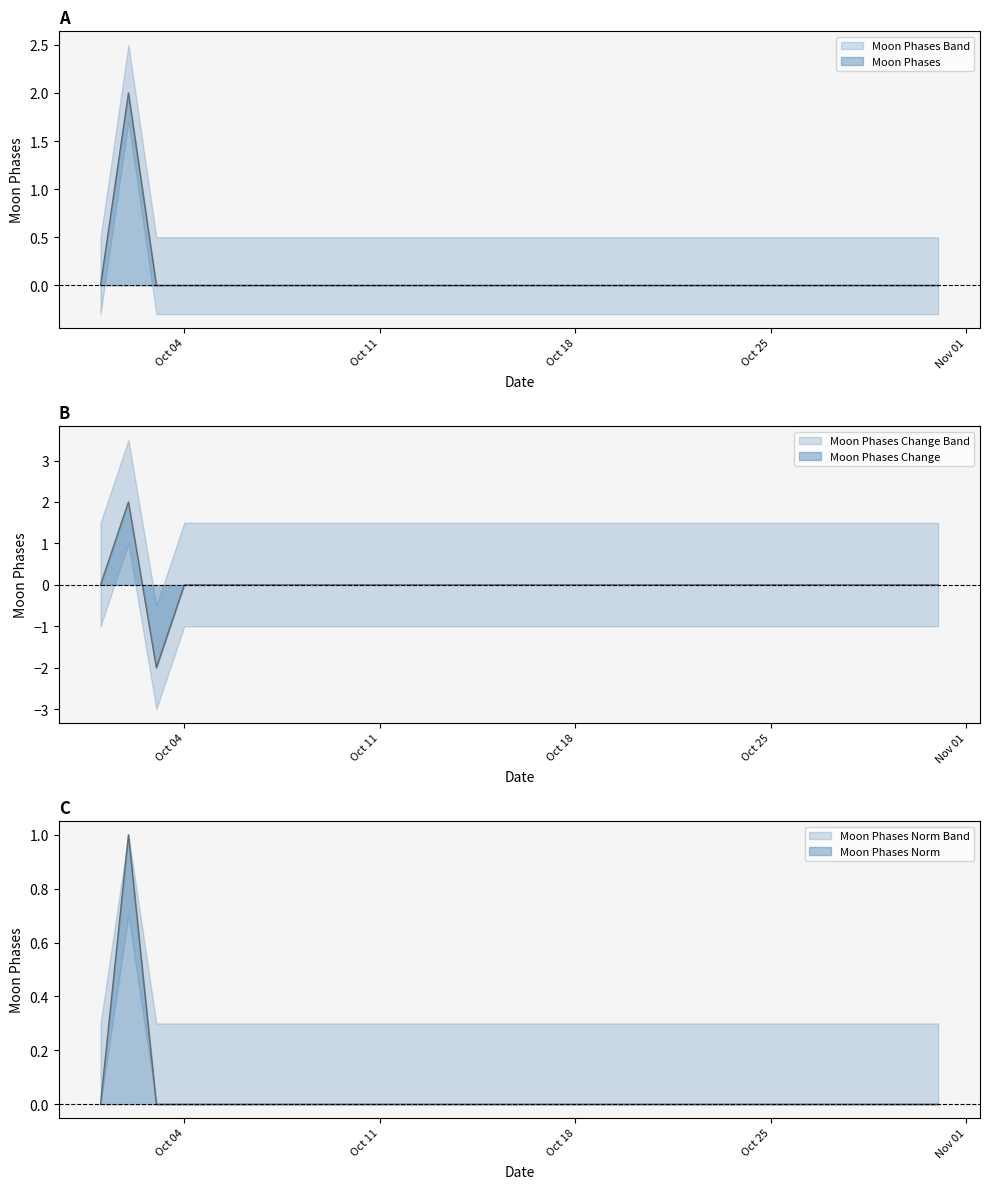

Which series has the widest spread of values?

Moon Phases